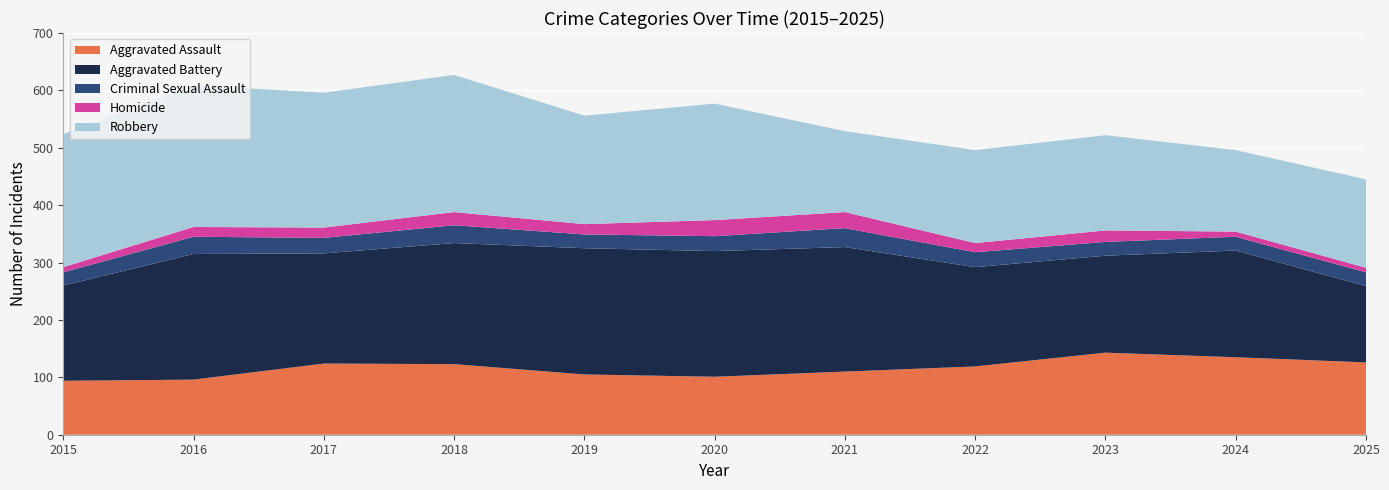

Reading left to right, list all the values displayed in this chart.

Aggravated Assault: 2015=94	2016=96	2017=124	2018=123	2019=105	2020=101	2021=110	2022=119	2023=143	2024=135	2025=126
Aggravated Battery: 2015=166	2016=219	2017=192	2018=211	2019=220	2020=219	2021=217	2022=173	2023=169	2024=186	2025=133
Criminal Sexual Assault: 2015=23	2016=30	2017=27	2018=31	2019=24	2020=26	2021=33	2022=26	2023=24	2024=24	2025=24
Homicide: 2015=9	2016=17	2017=18	2018=23	2019=18	2020=28	2021=28	2022=16	2023=20	2024=9	2025=8
Robbery: 2015=232	2016=247	2017=235	2018=239	2019=189	2020=203	2021=141	2022=162	2023=166	2024=142	2025=154